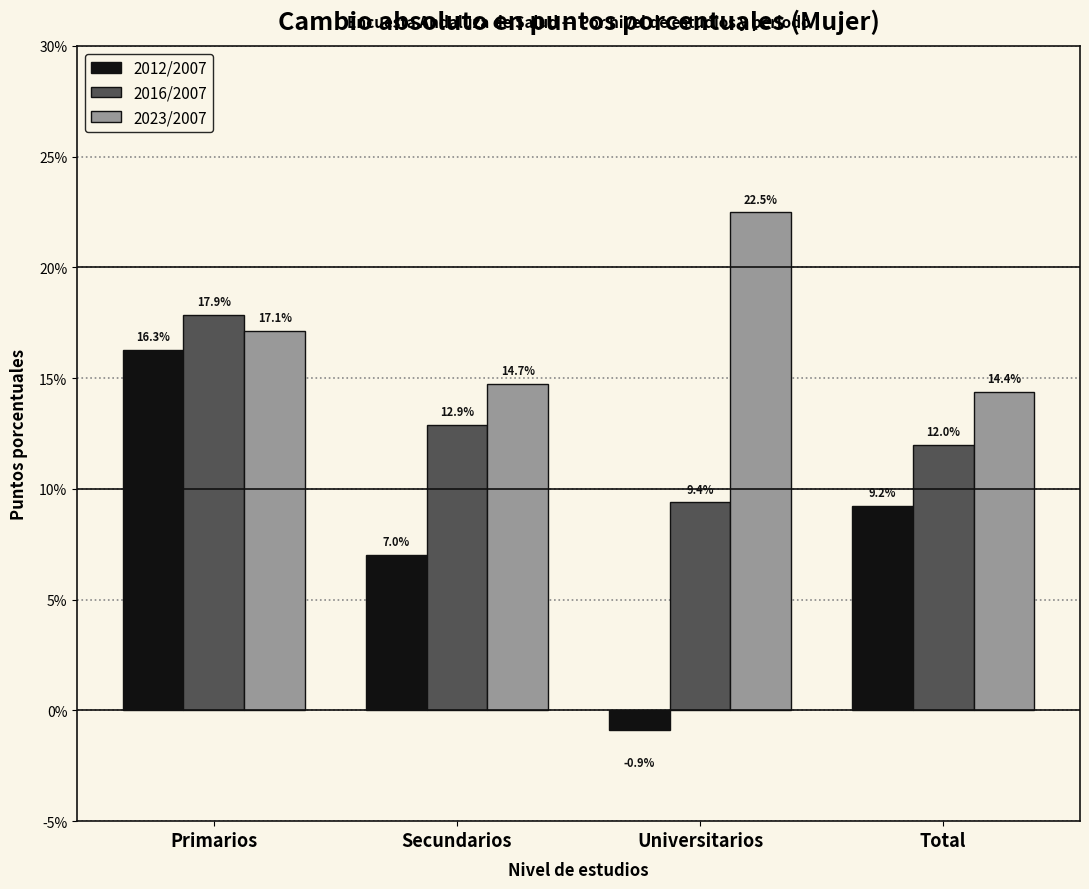

Reading left to right, extract all data points from this chart.

2012/2007: 16.3	7.0	-0.9	9.2
2016/2007: 17.9	12.9	9.4	12.0
2023/2007: 17.1	14.7	22.5	14.4